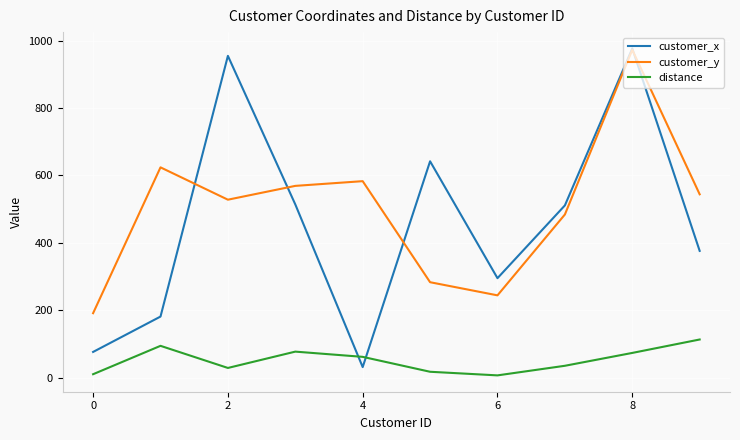

Which series has the widest spread of values?

customer_x